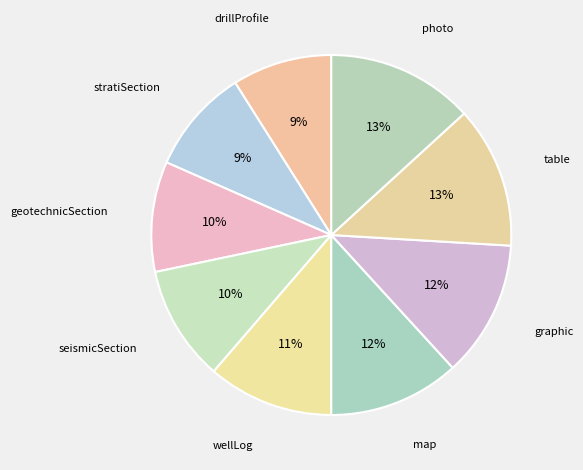

Which category has the biggest portion of the pie?

photo